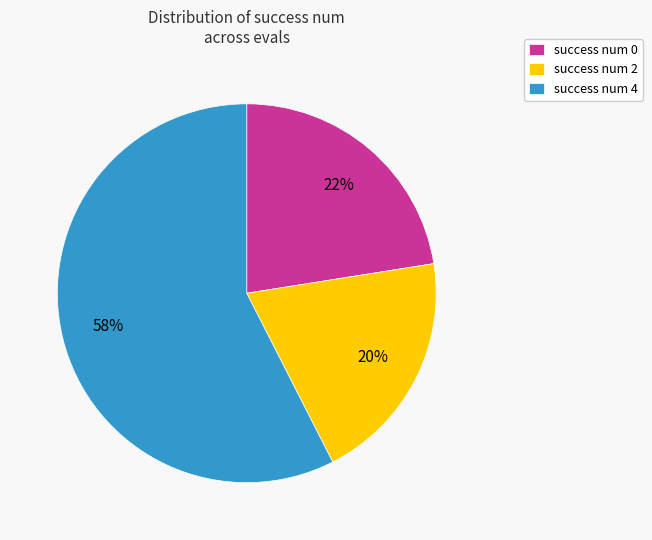

Is the sum of success num 0 and success num 4 greater than half?

Yes